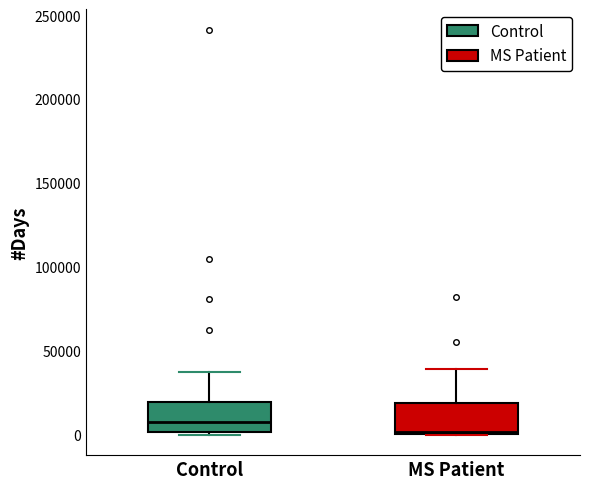

Which box's median line is the lowest?

MS Patient